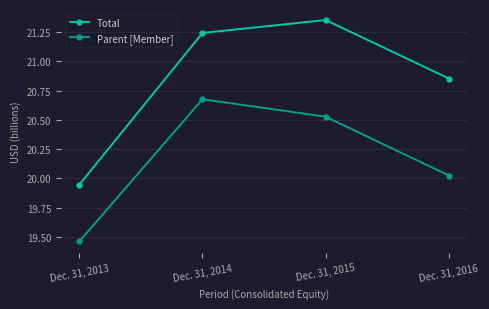

List the labels in order of Total value, smallest first.

Dec. 31, 2013, Dec. 31, 2016, Dec. 31, 2014, Dec. 31, 2015